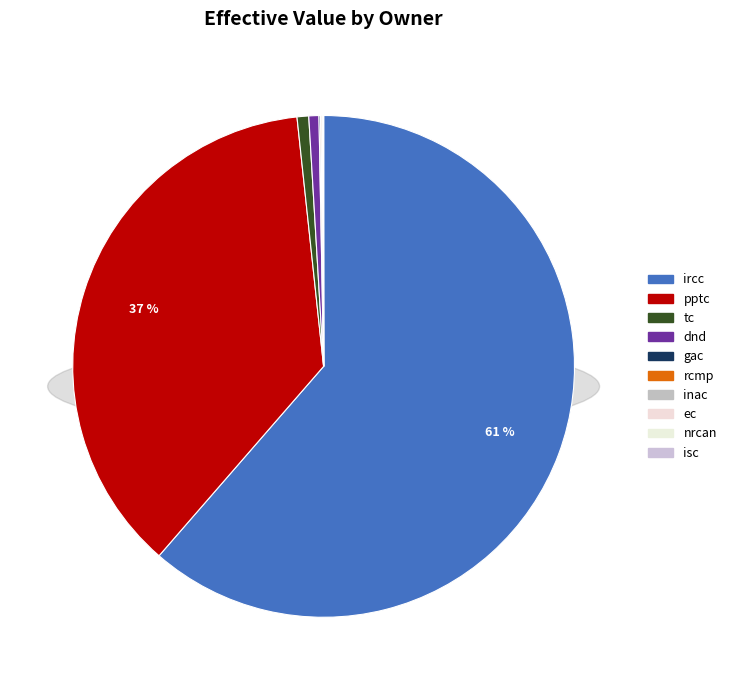

Which category accounts for the majority?

ircc